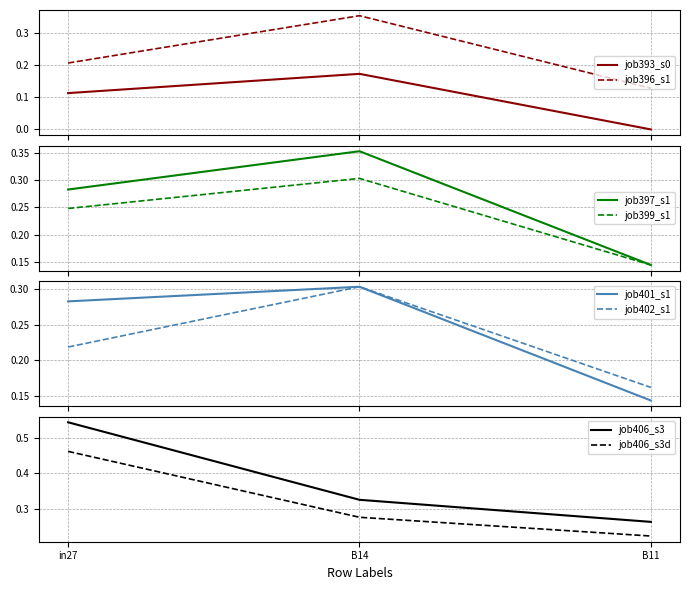

Is the value of job401_scenario1_783 at B14 greater than the value of job397_scenario1_777 at in27?

Yes